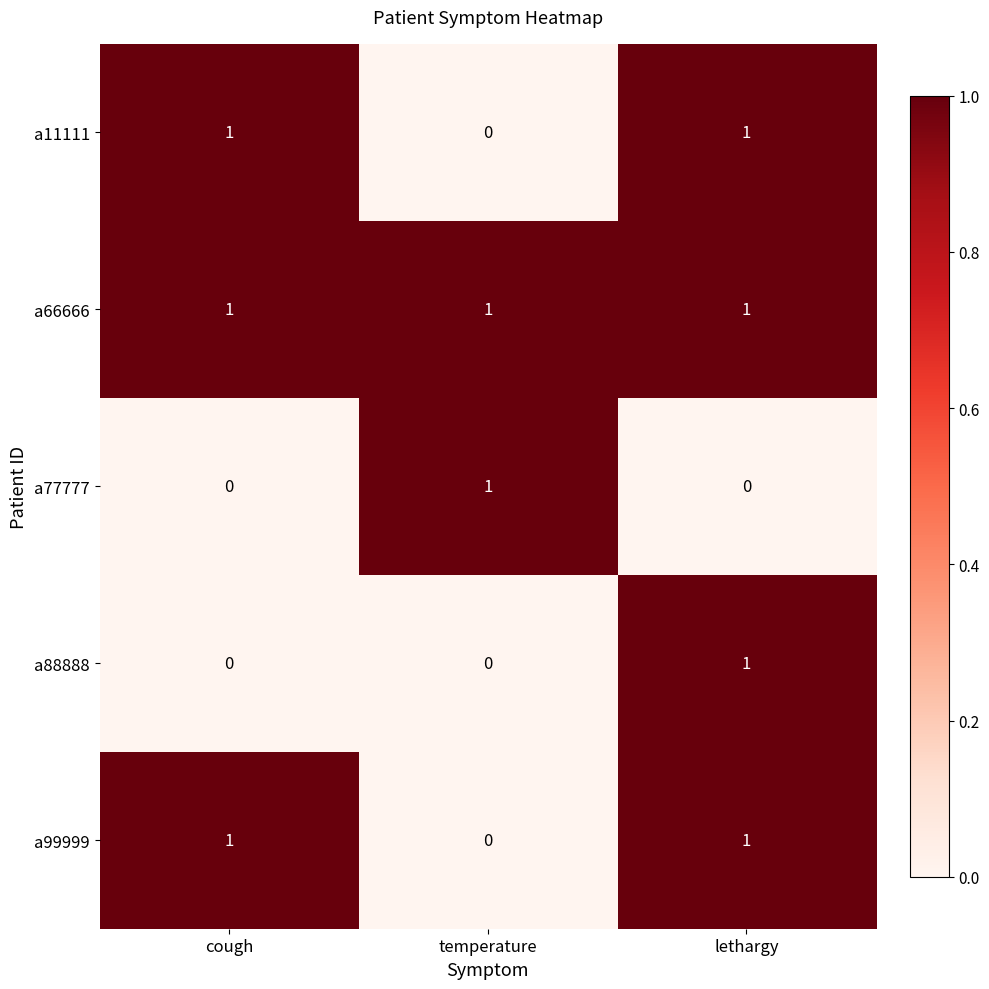

Reading left to right, extract all data points from this chart.

a11111: 1	0	1
a66666: 1	1	1
a77777: 0	1	0
a88888: 0	0	1
a99999: 1	0	1